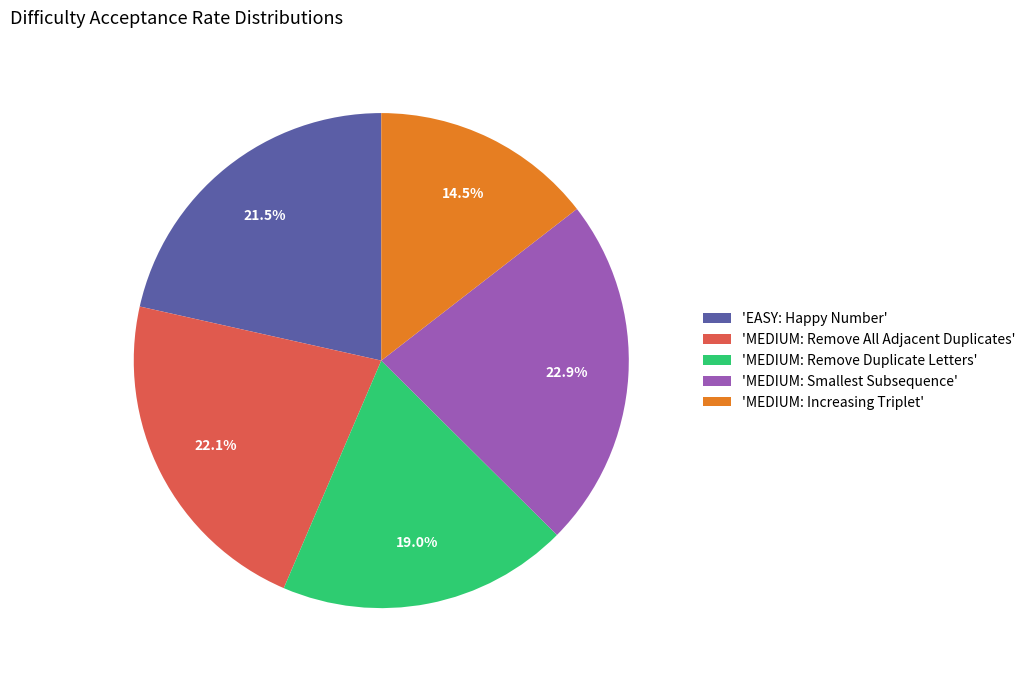

Which category has the smallest portion of the pie?

'MEDIUM: Increasing Triplet'